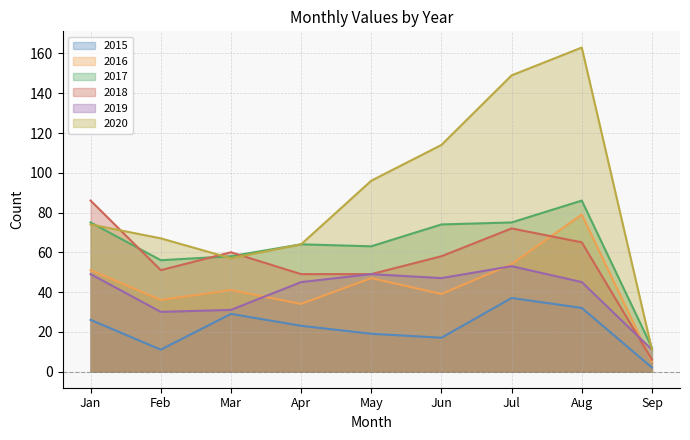

True or false: 2018 has a value of 58 at Jun.

True